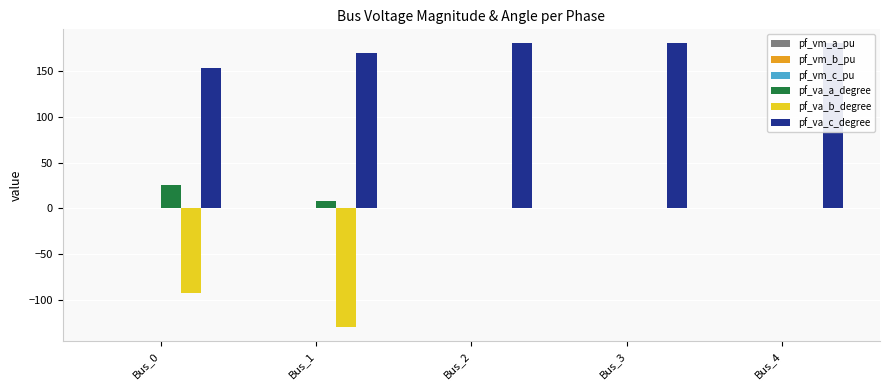

Where is pf_va_a_degree nearest to the value 12?

Bus_1